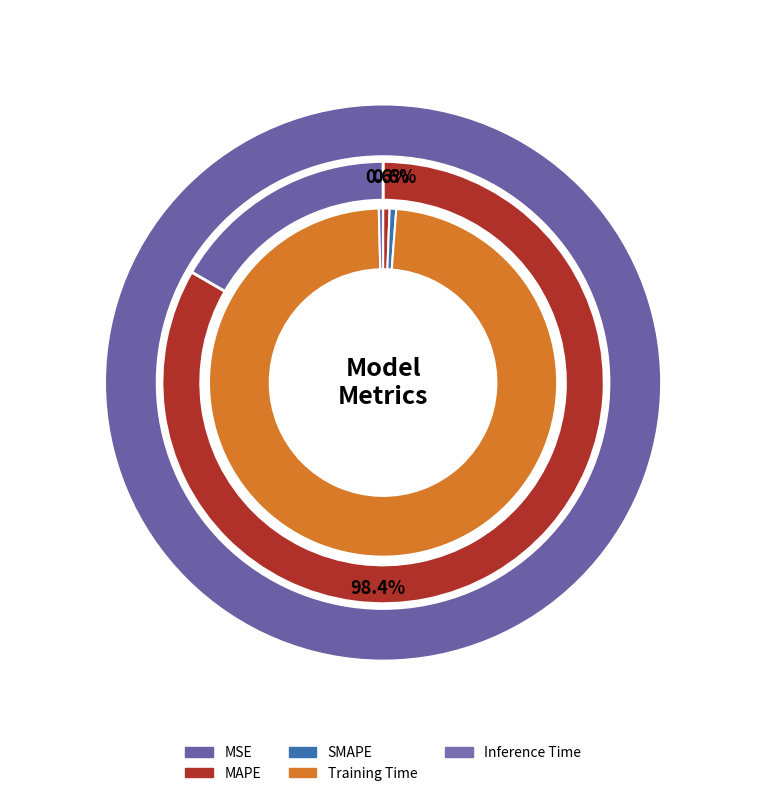

How much of the chart is everything except SMAPE?

99.4%